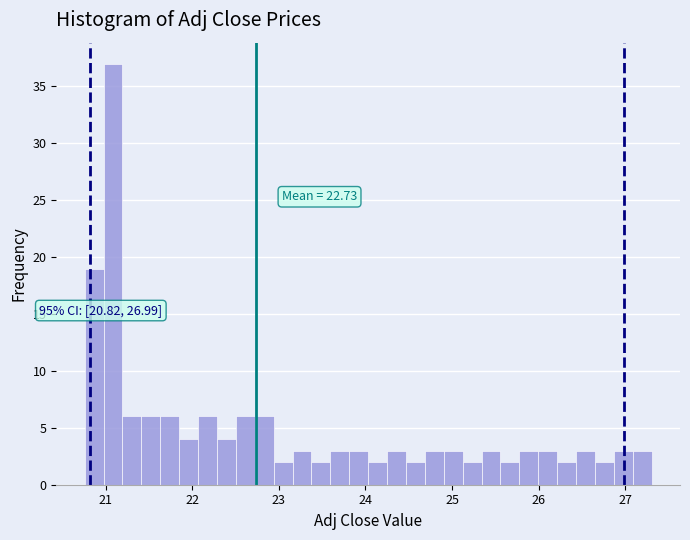

Around what value on the x-axis is the tallest bar? Give the approximate position of its centre, as read against the axis.

21.1